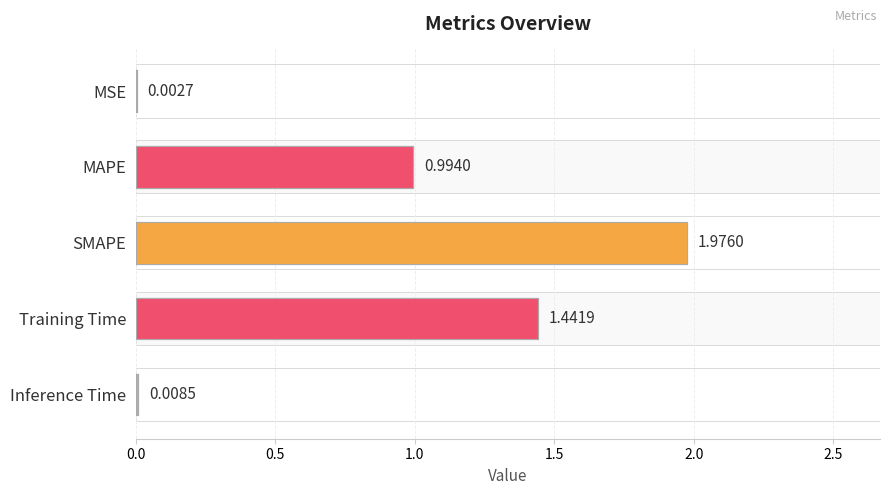

What is the value of the 3rd bar from the left?

2.0